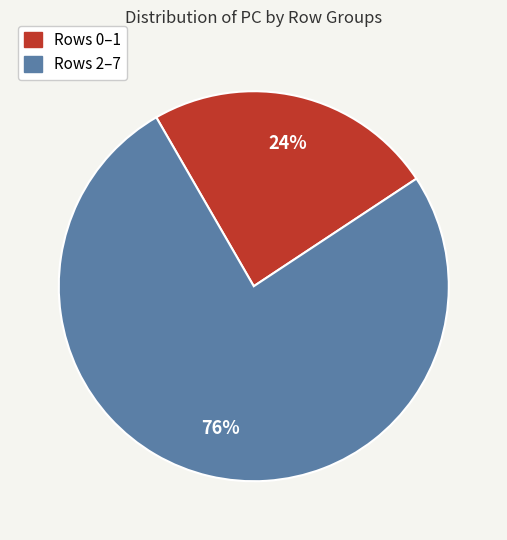

How many slices are in this pie chart?

2